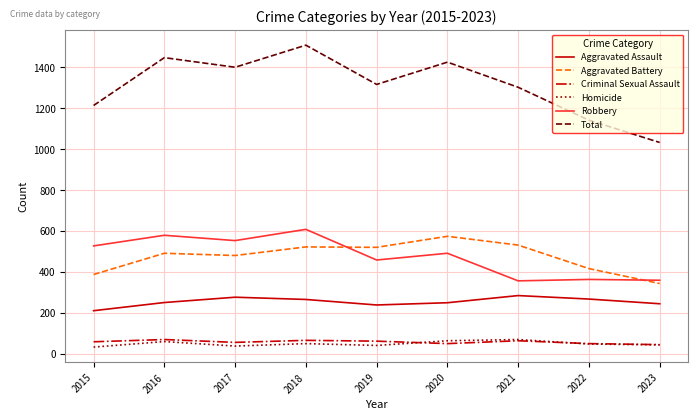

Between 2016 and 2022, which series saw the biggest shift?

Total